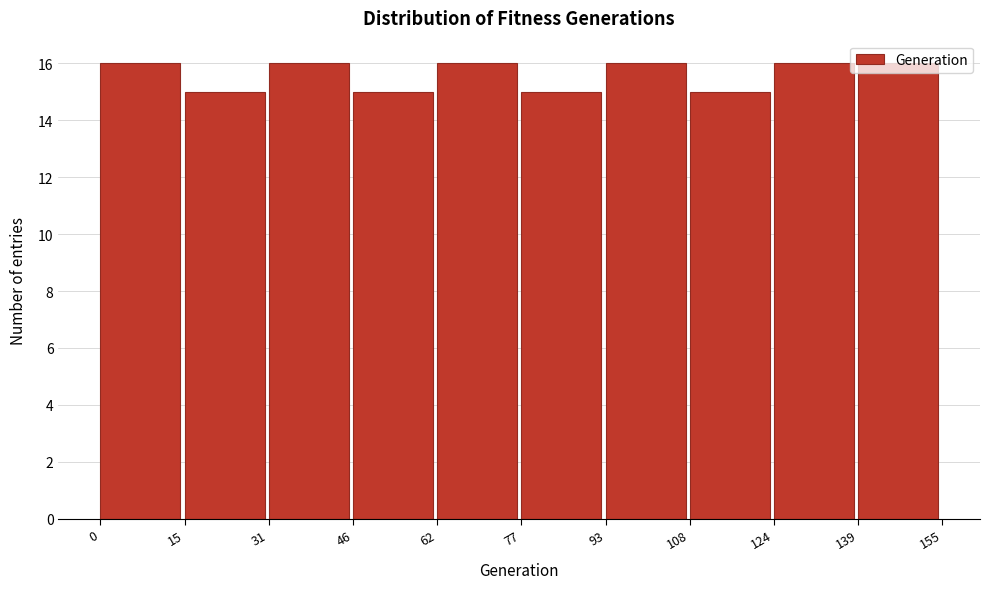

Reading left to right, transcribe this chart: for each bar, give the range it covers on the x-axis and its height. The values are not printed on the chart, so give them approximately, as read against the axis.

0 to 15: 16
15 to 31: 15
31 to 46: 16
46 to 62: 15
62 to 77: 16
77 to 93: 15
93 to 108: 16
108 to 124: 15
124 to 139: 16
139 to 155: 16